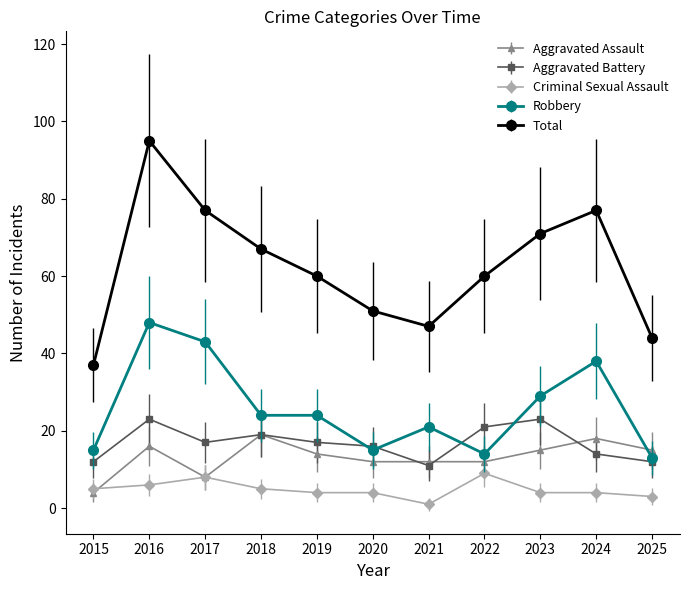

True or false: Aggravated Battery and Criminal Sexual Assault cross at least once.

False